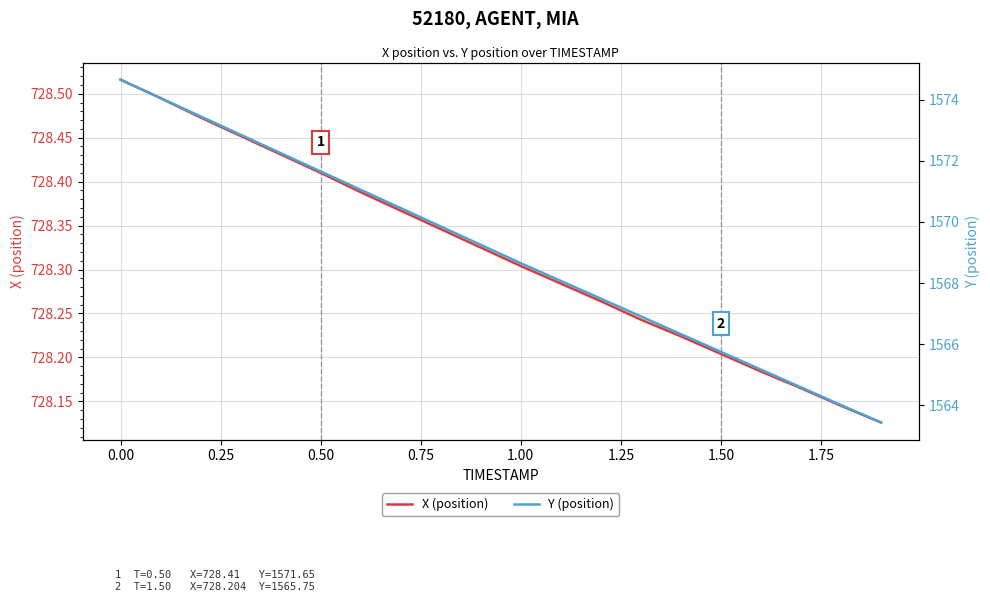

Does the chart display data point markers on the line(s)?

No